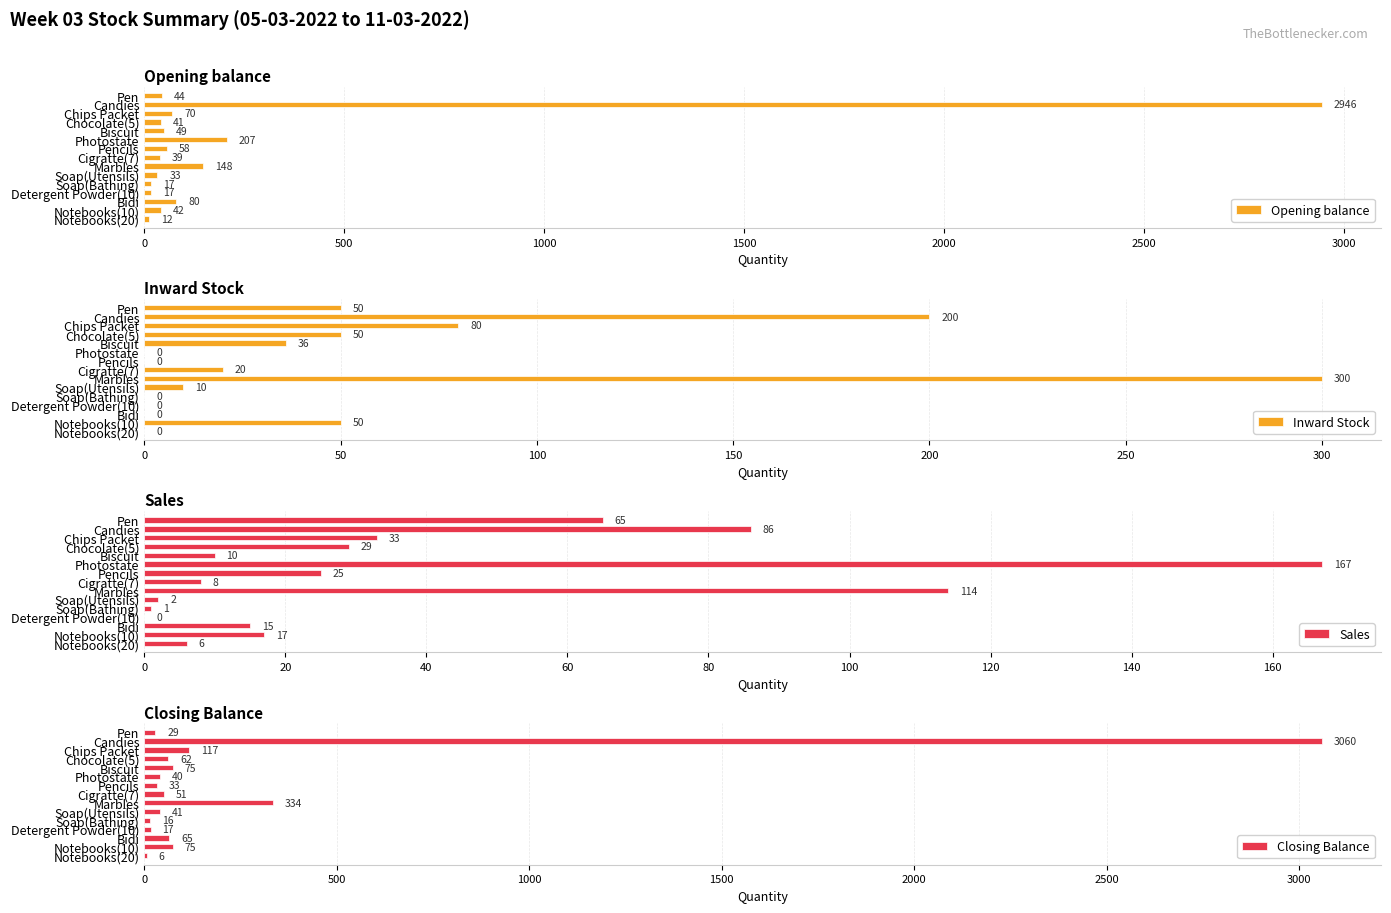

The value of Closing Balance at Candies is 1258. True or false?

False